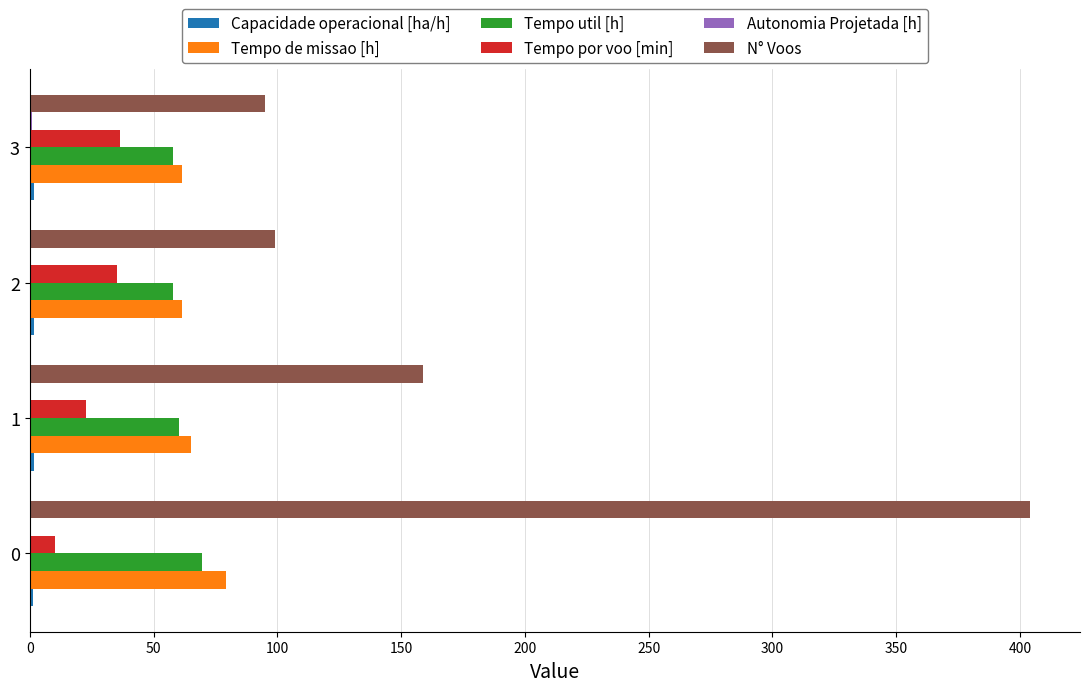

What is the maximum value shown in the chart?

404.0